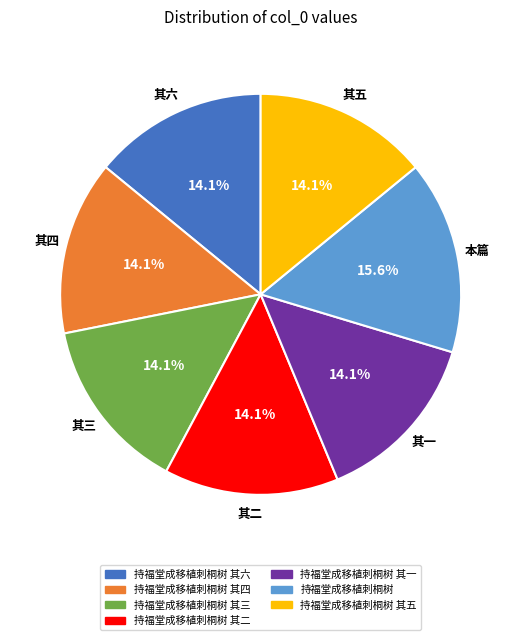

Is there any slice that represents more than half of the pie?

No